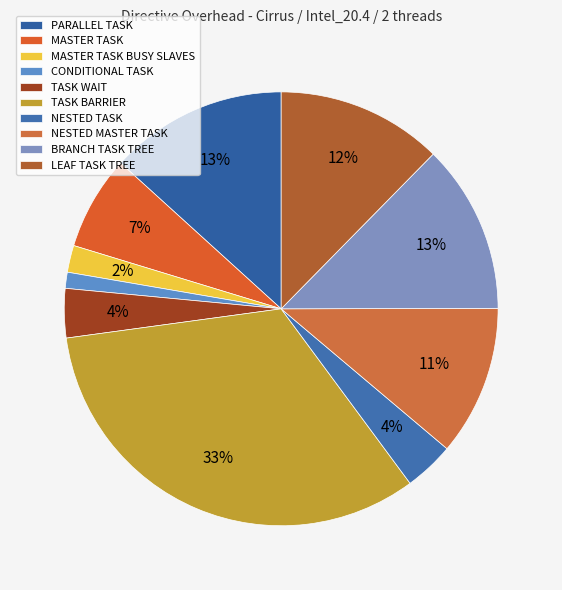

Is it true that BRANCH TASK TREE is 8% of the pie?

False